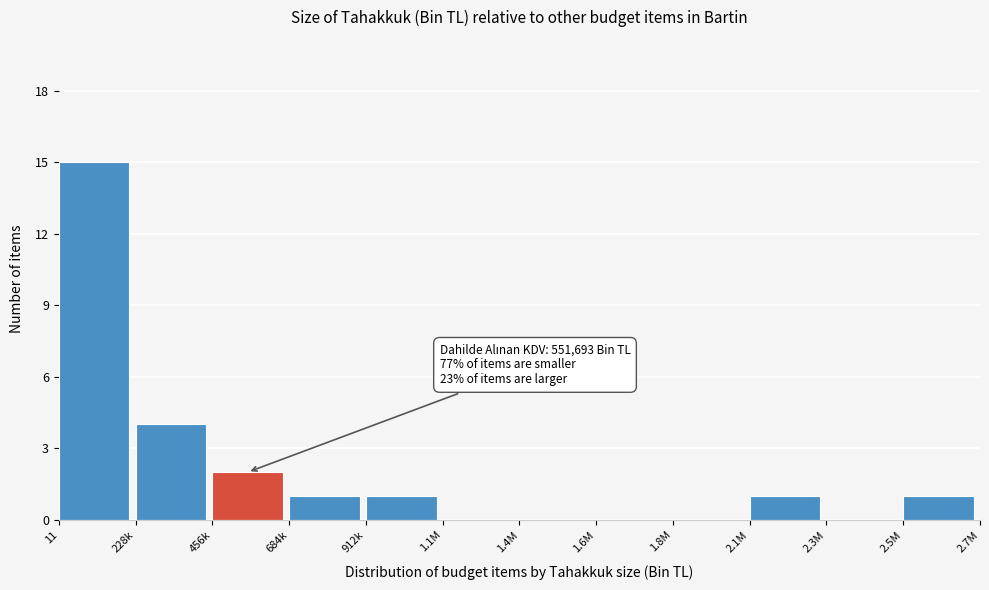

Reading right to left, list all the values displayed in this chart.

2.5M=1	2.3M=0	2.1M=1	1.8M=0	1.6M=0	1.4M=0	1.1M=0	912k=1	684k=1	456k=2	228k=4	11=15